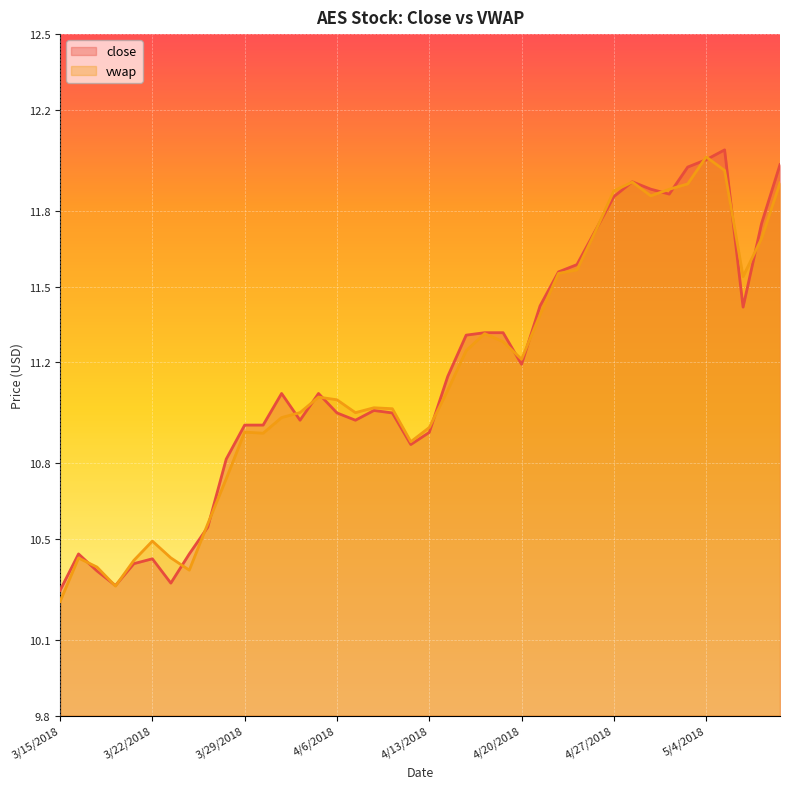

The vwap series shows 11.9 at 4/27/2018. True or false?

True